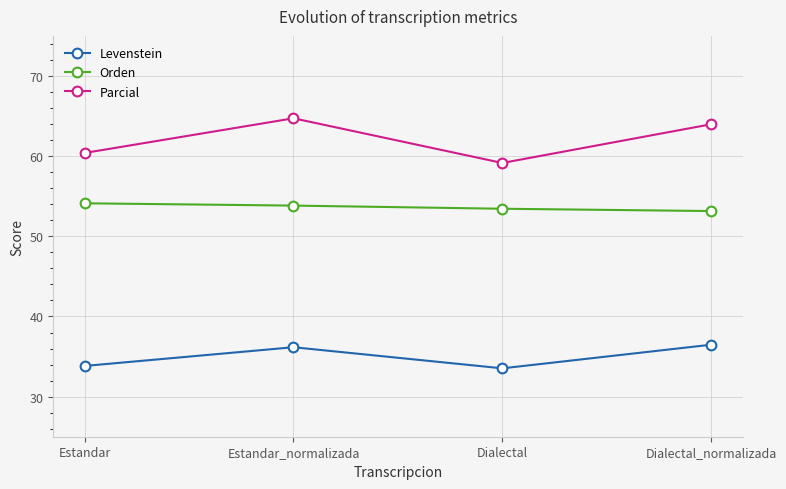

True or false: Orden and Parcial intersect in this chart.

False